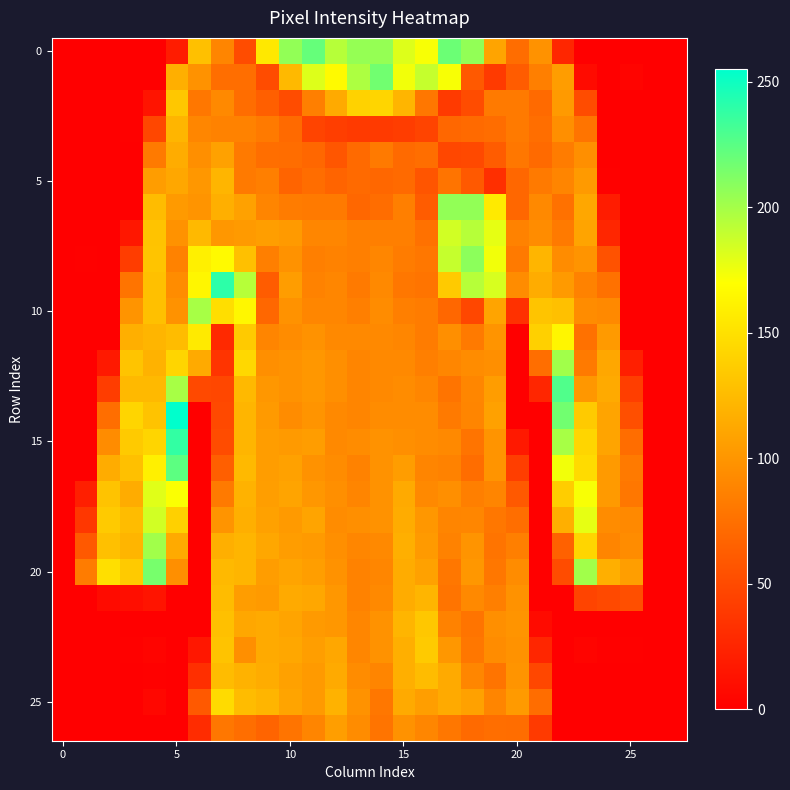

How many series are shown in this chart?

27